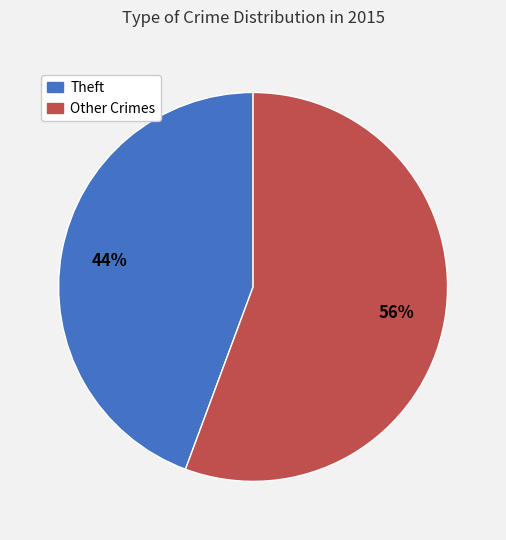

What is the smallest slice in the pie chart?

Theft